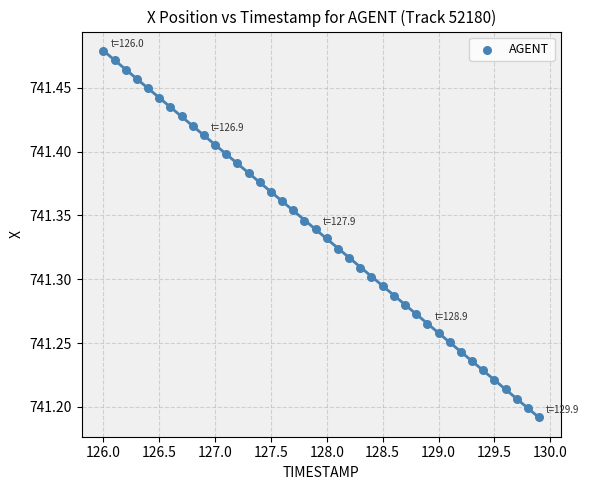

What is the range of Y values (max minus min)?

0.3